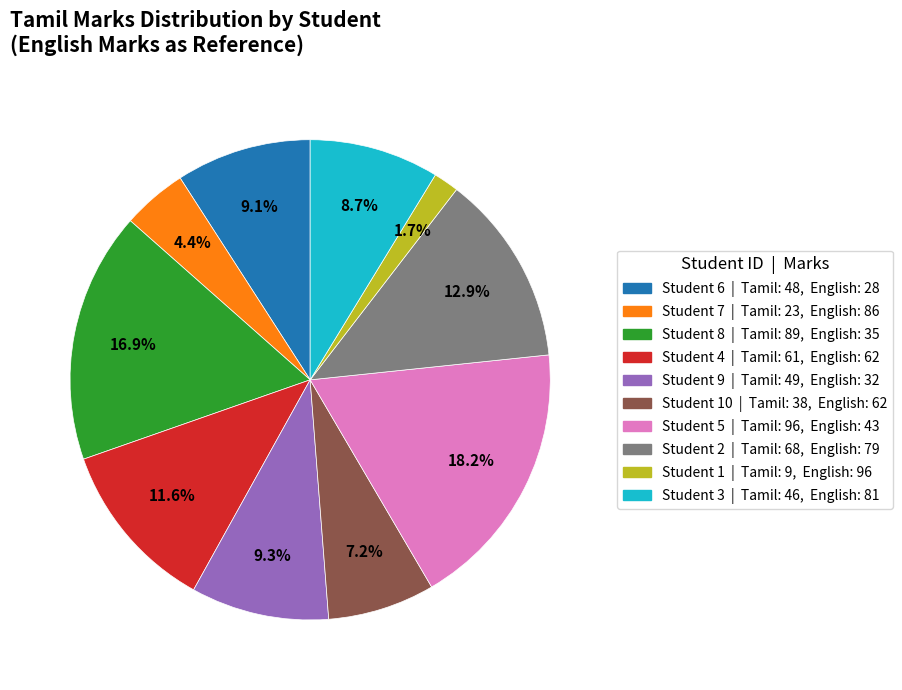

Is there any slice that represents more than half of the pie?

No